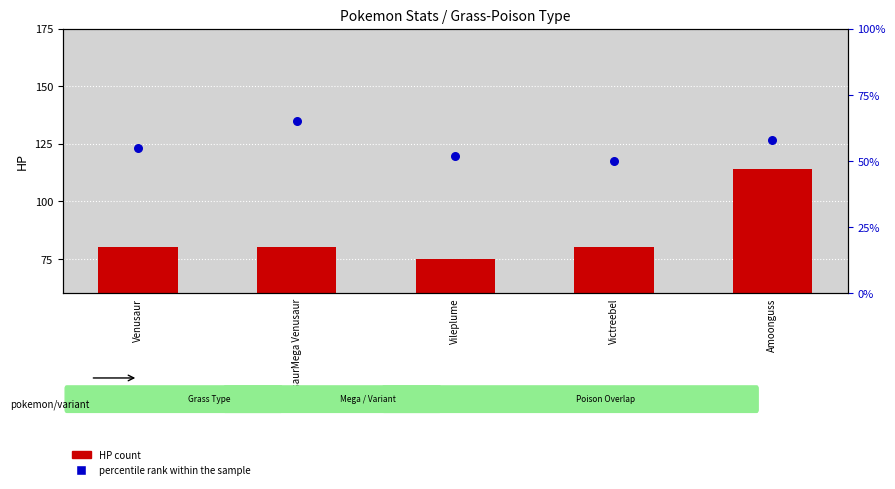

At which category is the sum across all series the highest?

Amoonguss